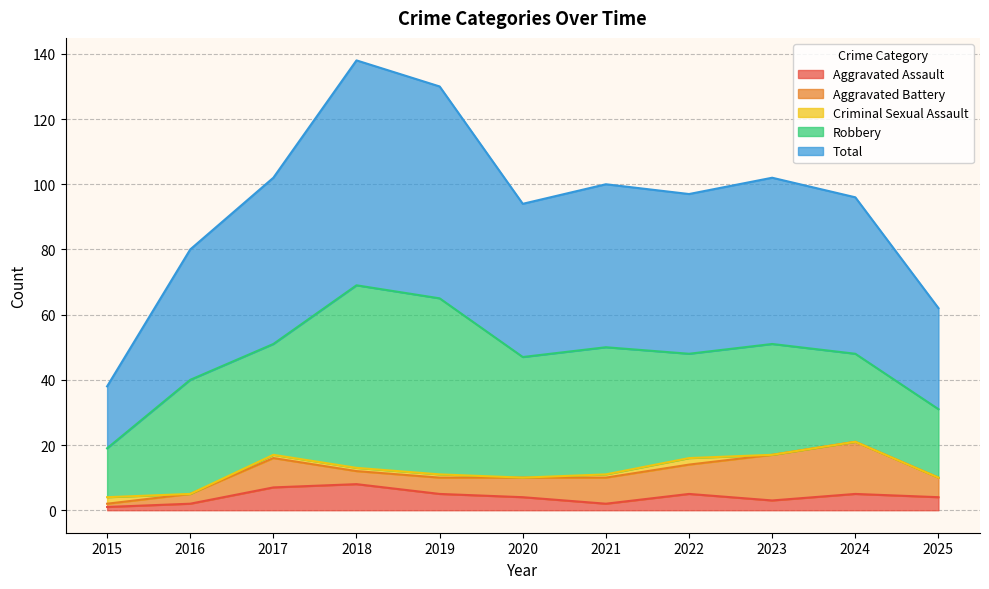

True or false: Criminal Sexual Assault and Robbery cross at least once.

False